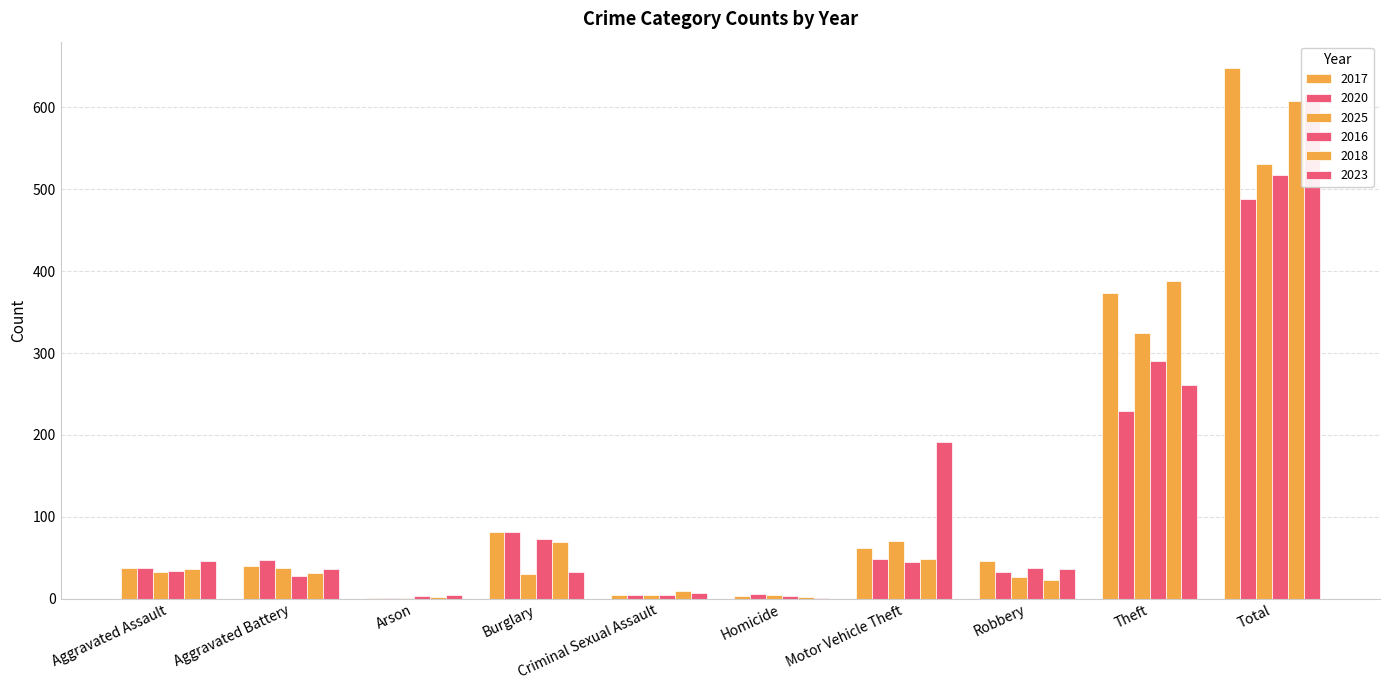

Between Burglary and Theft, which series saw the biggest shift?

2018